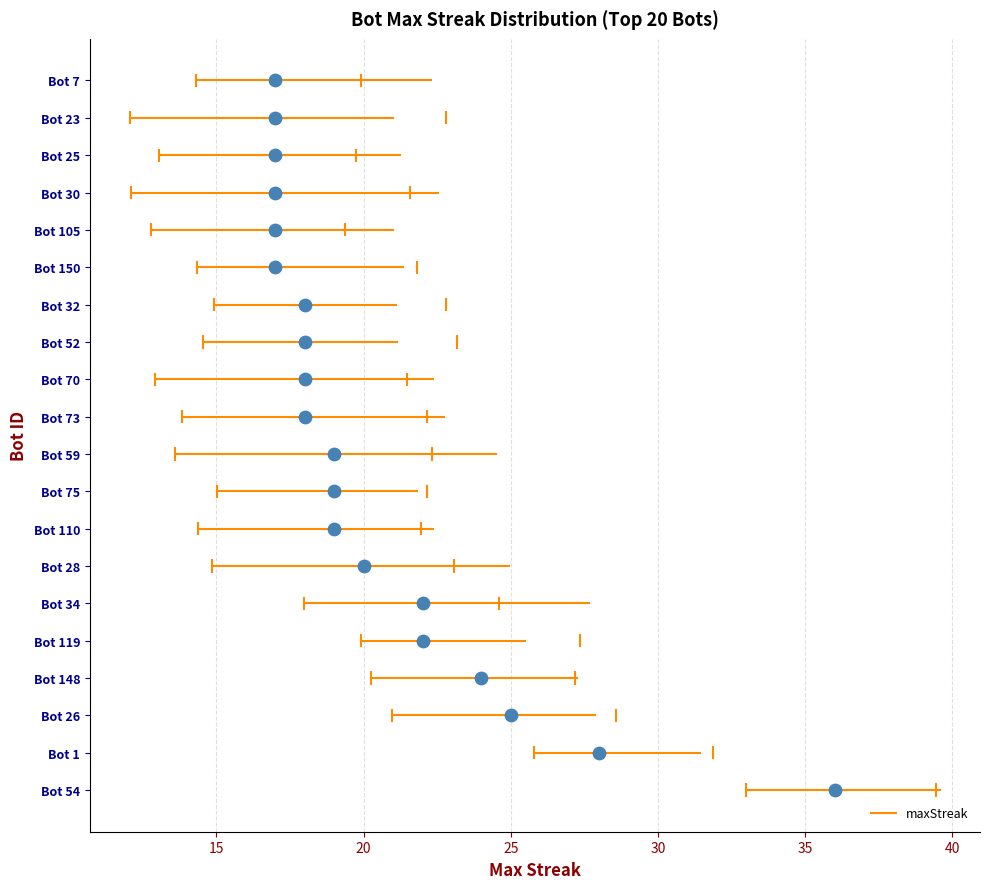

What is the change in value from 1 to 110?

-9